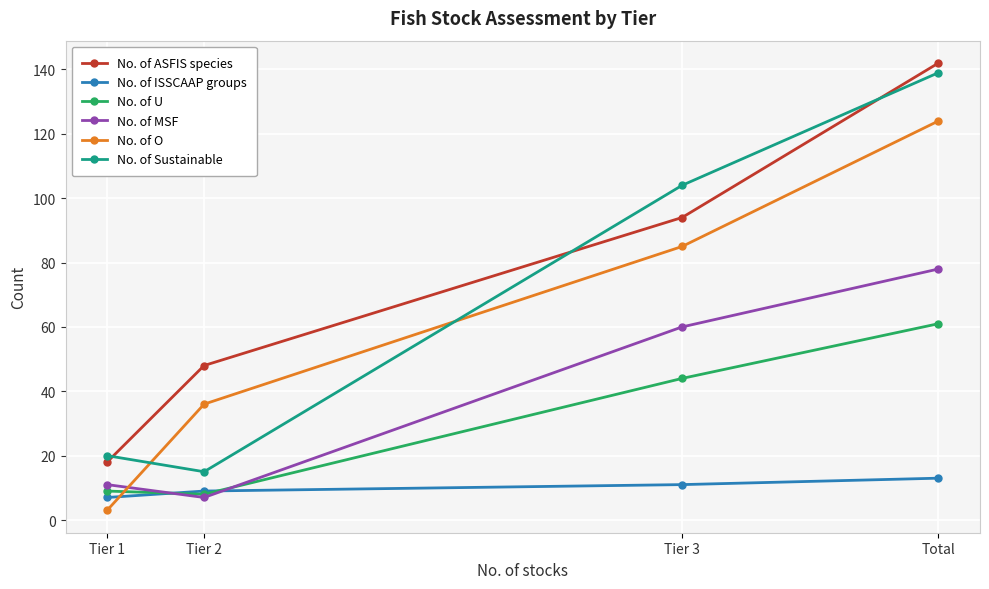

What is the spread (max minus min) of values at Tier 2?

41